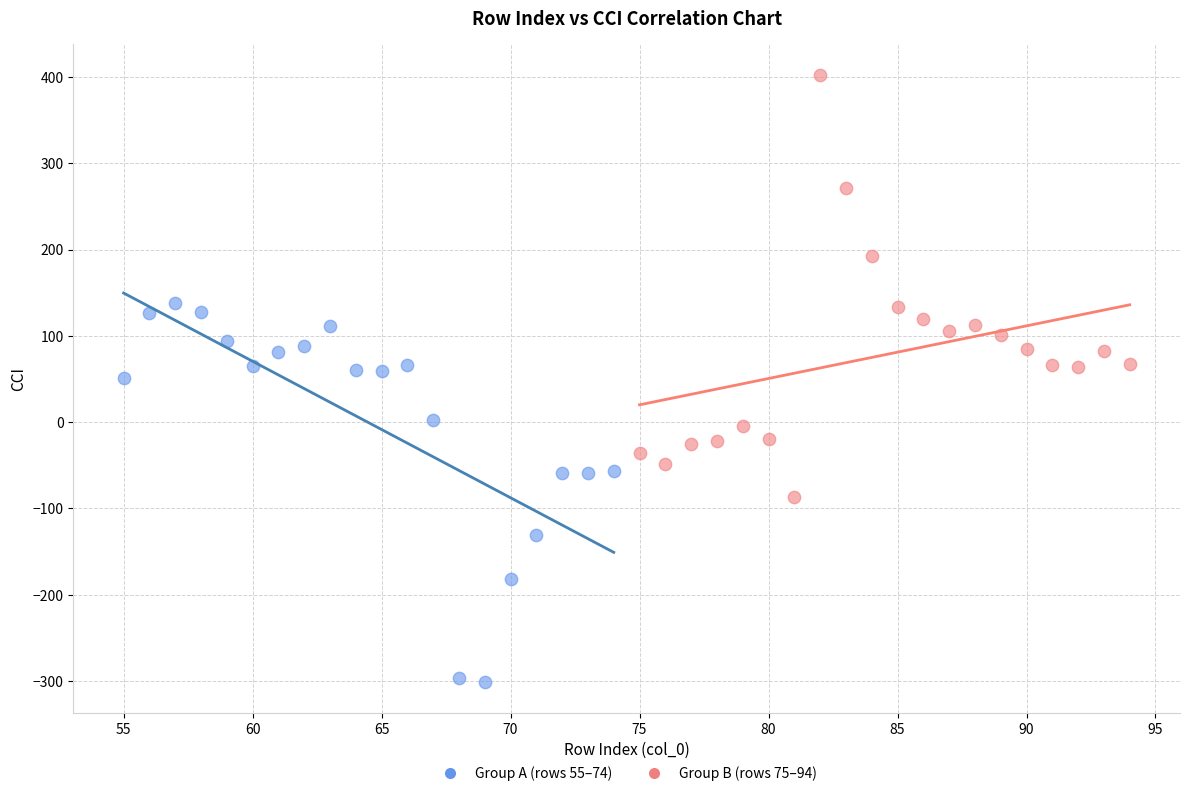

What are all the series names shown in the legend?

Group A (rows 55–74), Group B (rows 75–94)